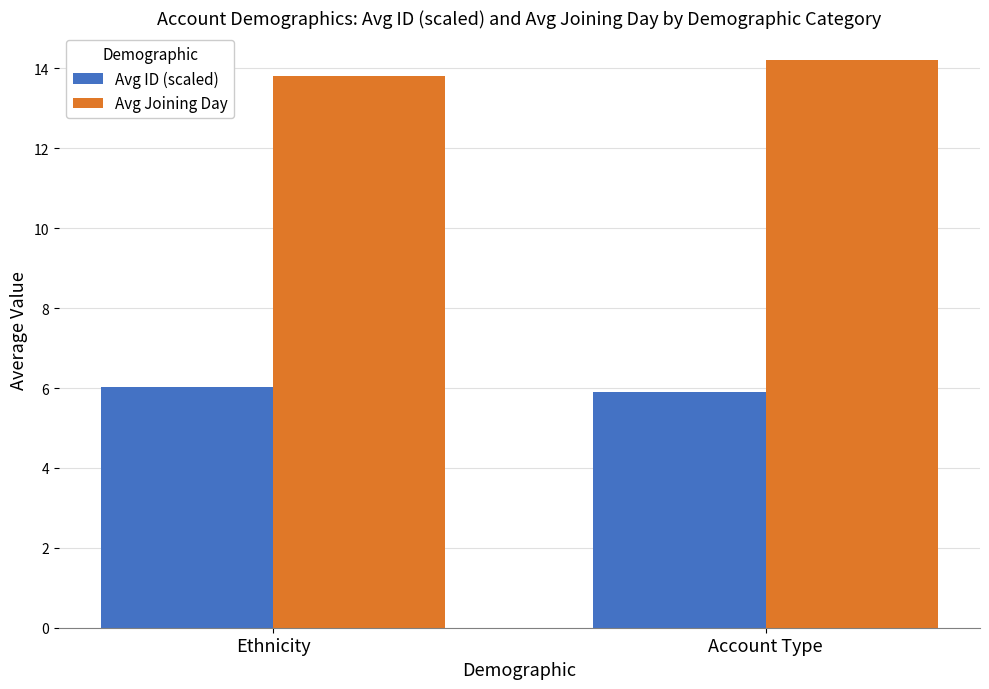

Is it true that Avg Joining Day equals 6.8 at Account Type?

False